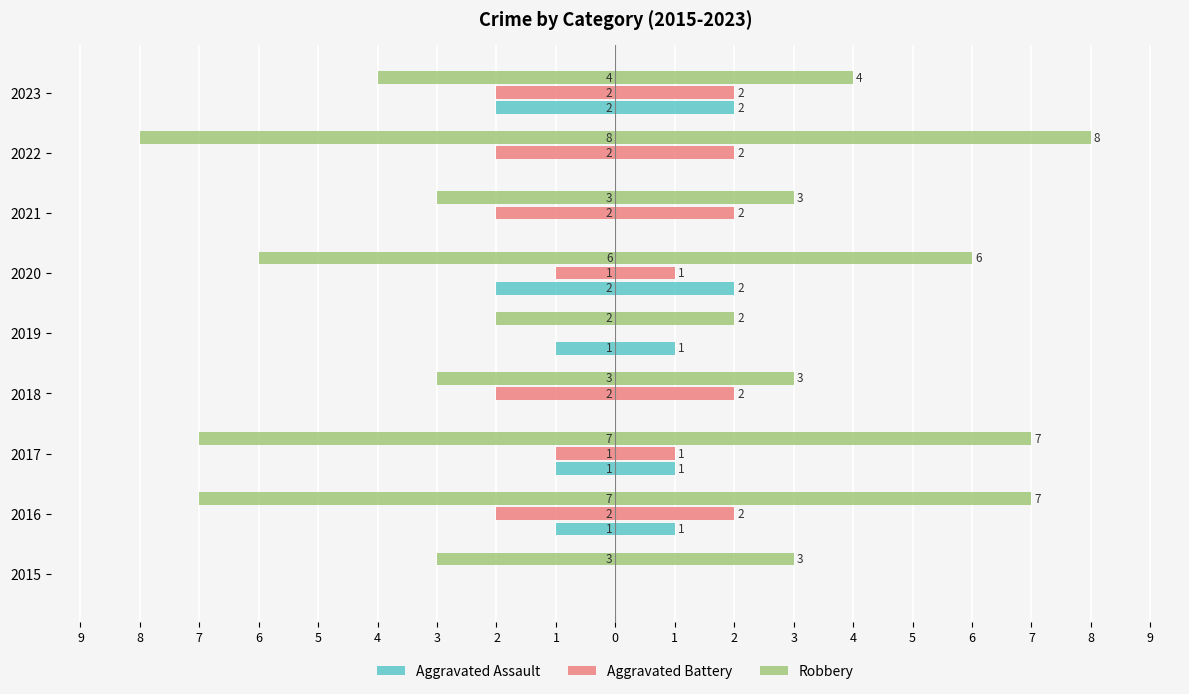

How many negative values does the Aggravated Assault series have?

5